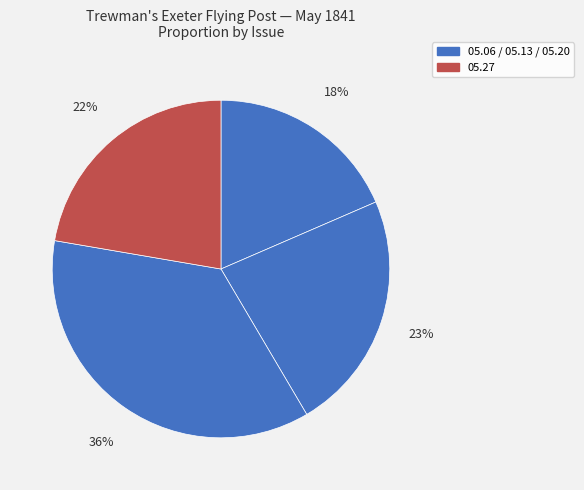

Count the number of slices in the pie.

4